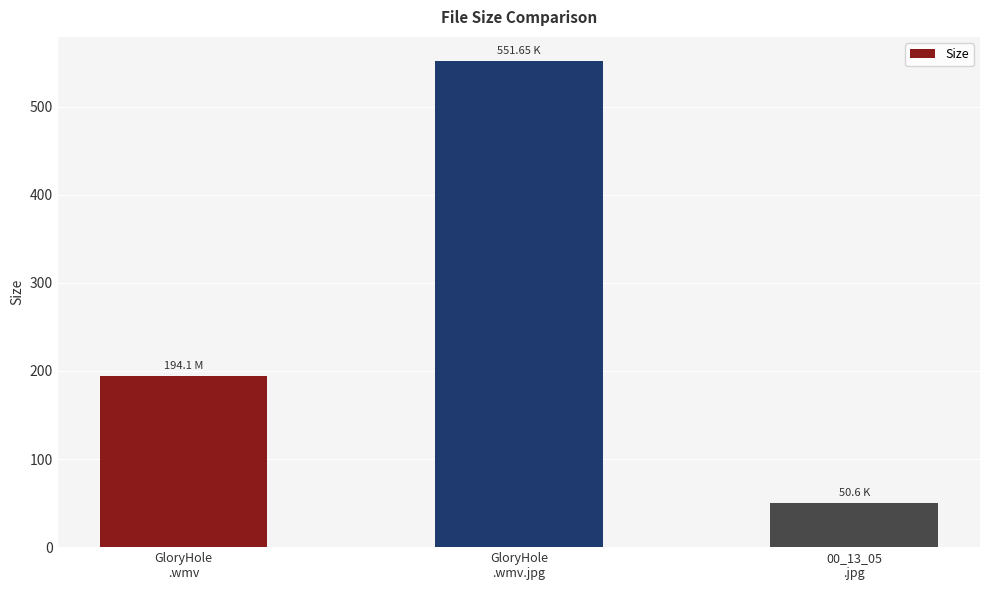

What is the sum of all values?

796.4